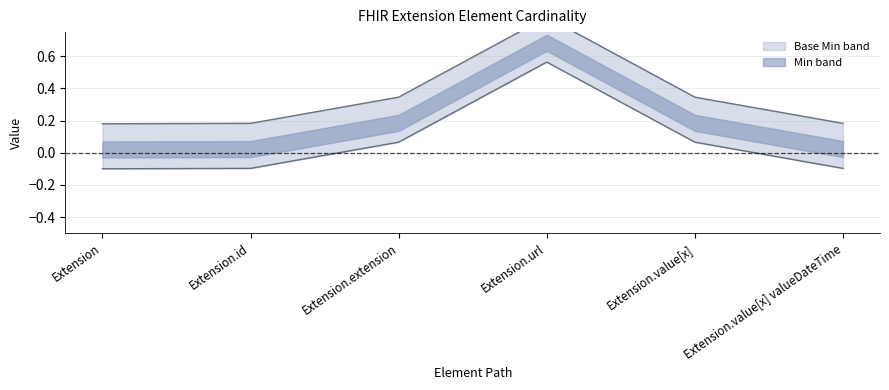

Between Extension.url and Extension.value[x], which series saw the biggest shift?

Min